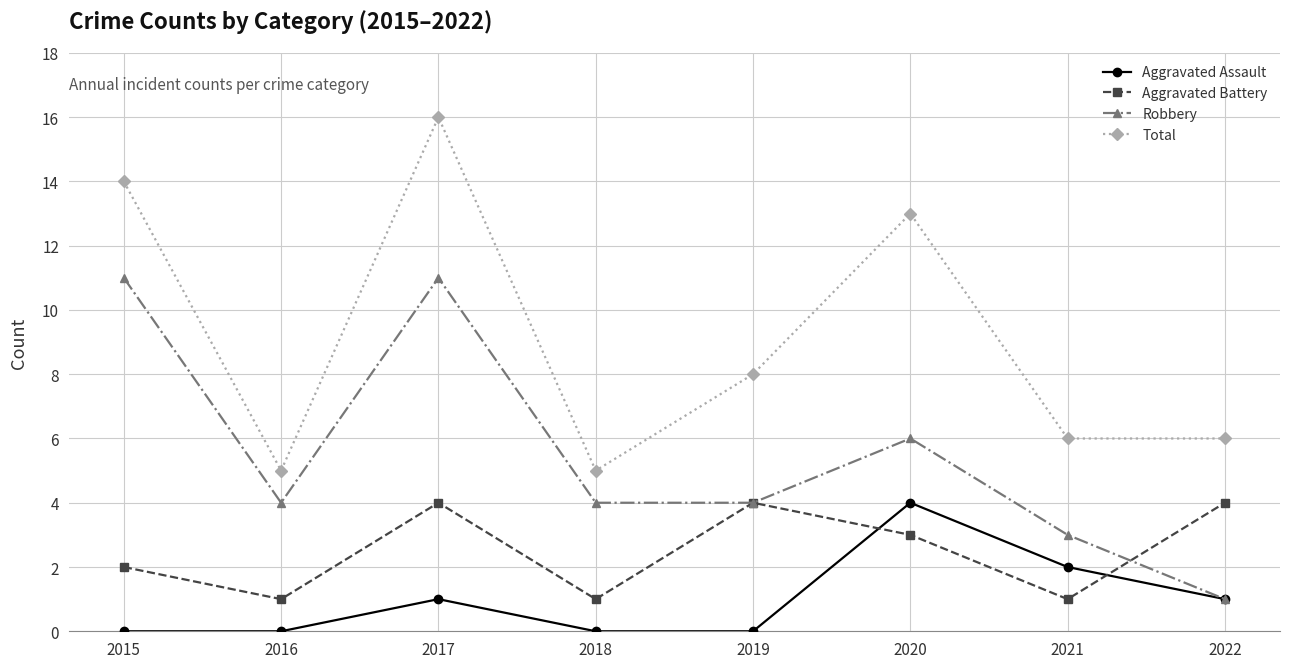

Reading left to right, transcribe all the data shown in this chart.

Aggravated Assault: 0	0	1	0	0	4	2	1
Aggravated Battery: 2	1	4	1	4	3	1	4
Robbery: 11	4	11	4	4	6	3	1
Total: 14	5	16	5	8	13	6	6